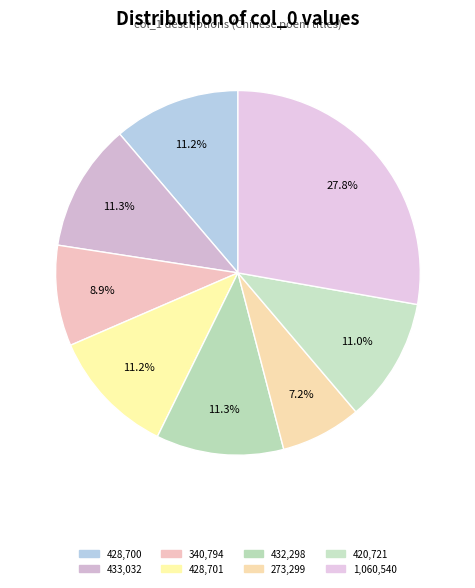

Which slice is the largest?

1,060,540